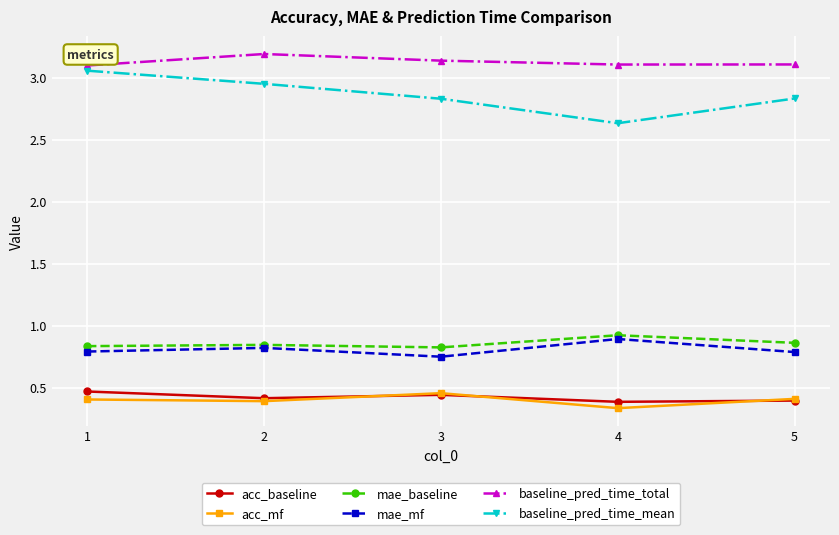

True or false: mae_mf and baseline_pred_time_mean cross at least once.

False